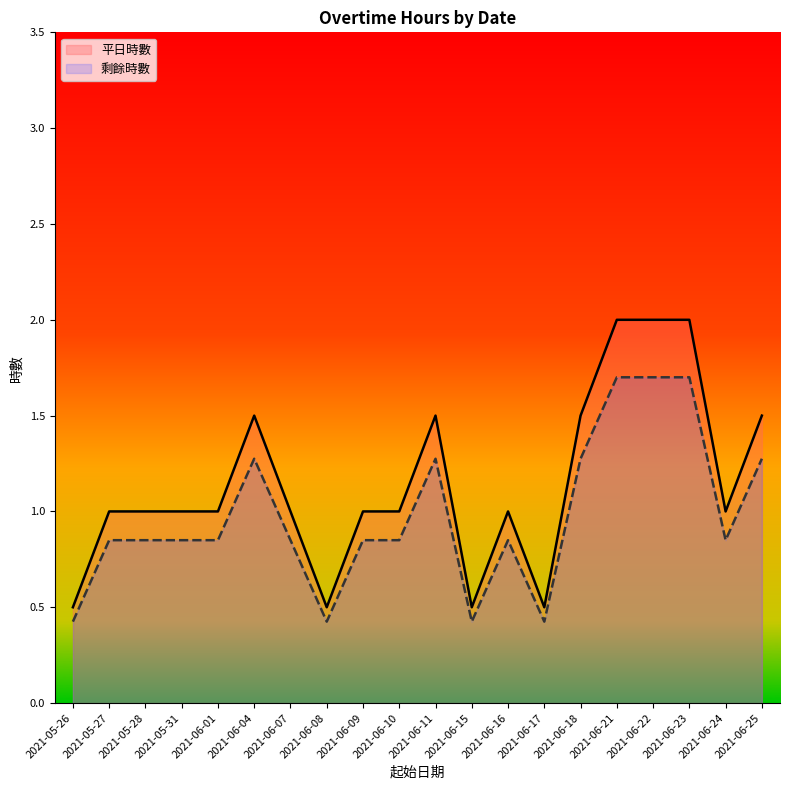

True or false: 平日時數_line and 剩餘時數_line cross at least once.

False